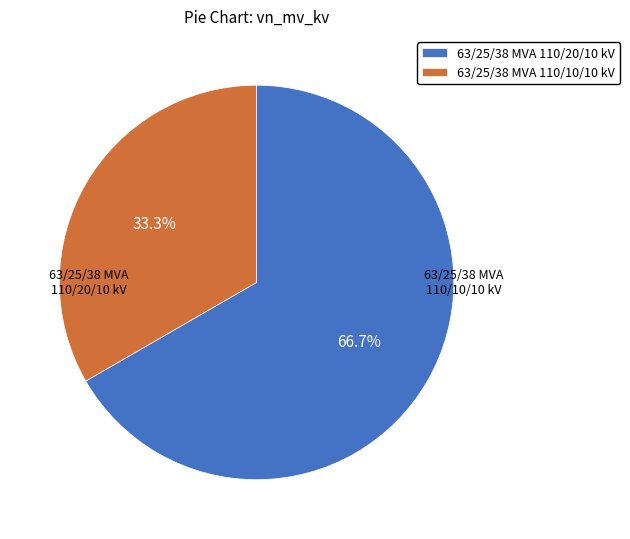

Is it true that 63/25/38 MVA 110/10/10 kV is 33% of the pie?

True